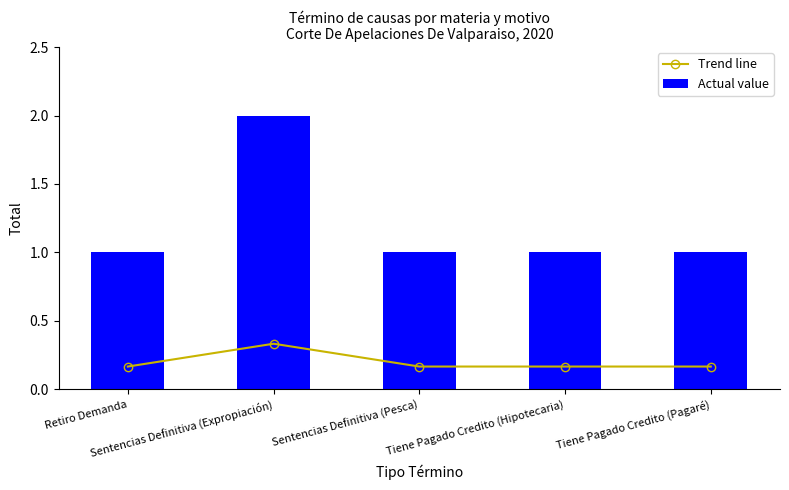

Reading left to right, what are all the values shown in this chart?

Trend line: 0.2	0.3	0.2	0.2	0.2
Actual value: 1.0	2.0	1.0	1.0	1.0